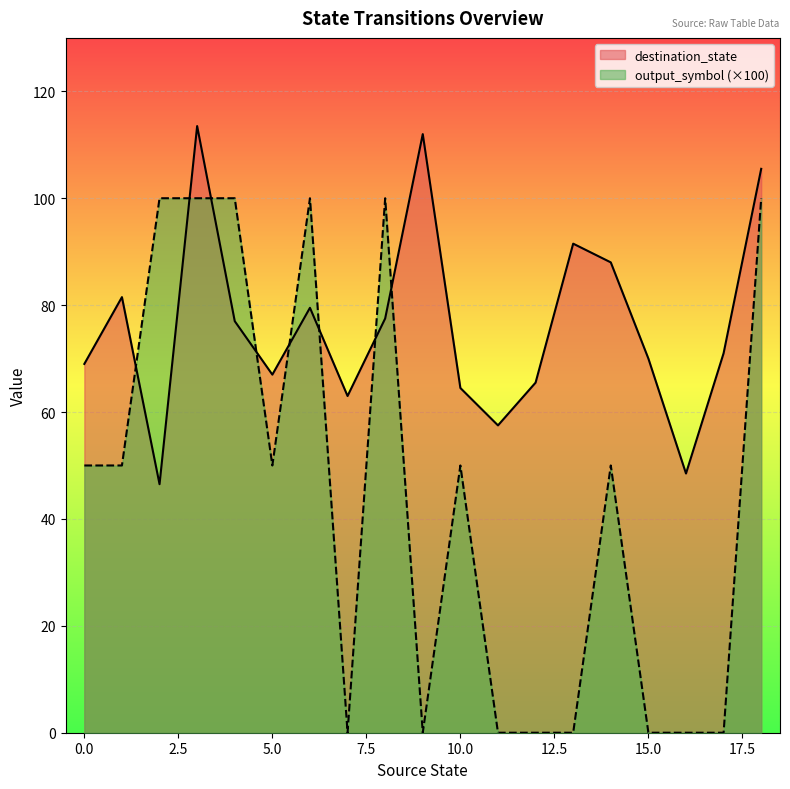

Is the value of destination_state at 12 greater than the value of output_symbol at 15?

Yes